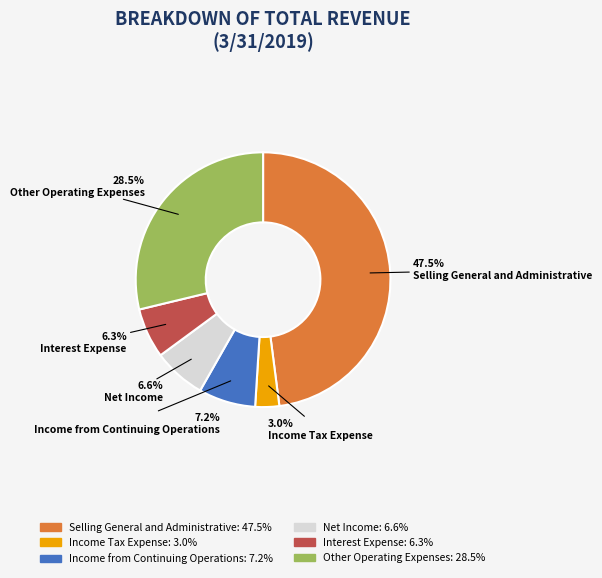

Which category has the smallest portion of the pie?

Income Tax Expense